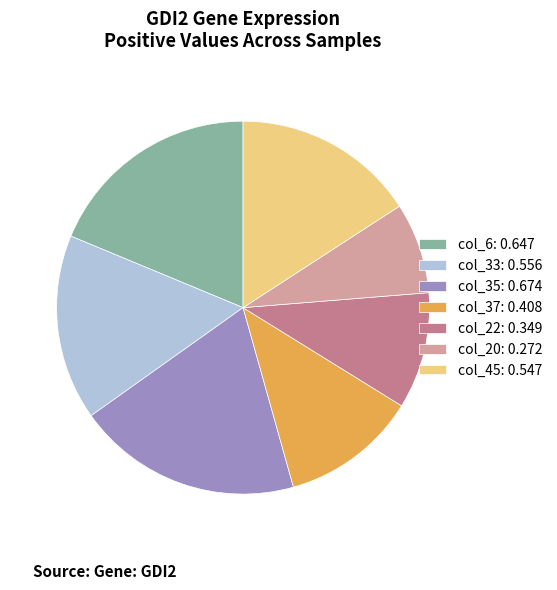

Is it true that col_45: 0.547 is 16% of the pie?

True